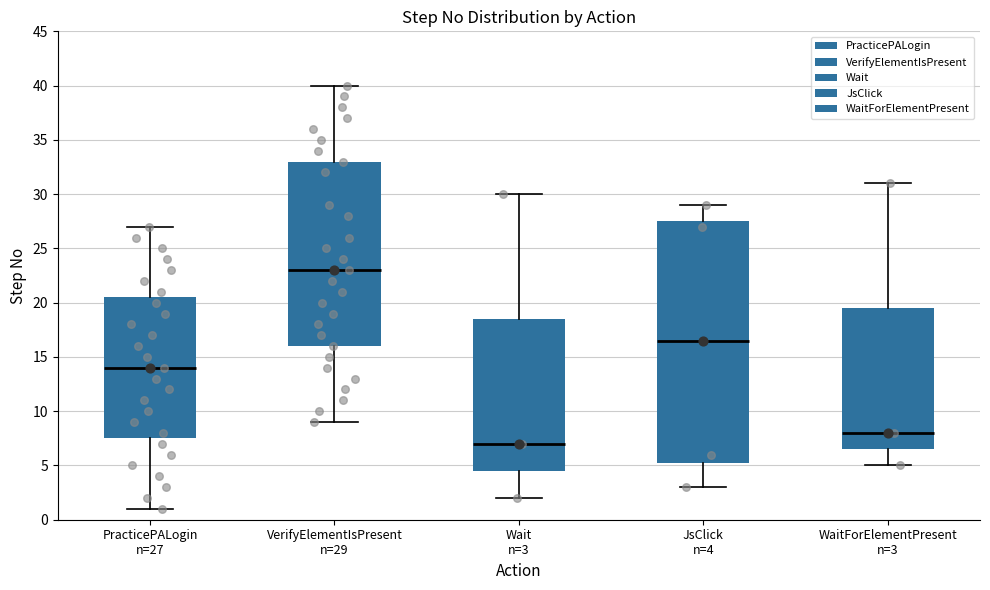

Which box has the highest median line?

VerifyElementIsPresent n=29